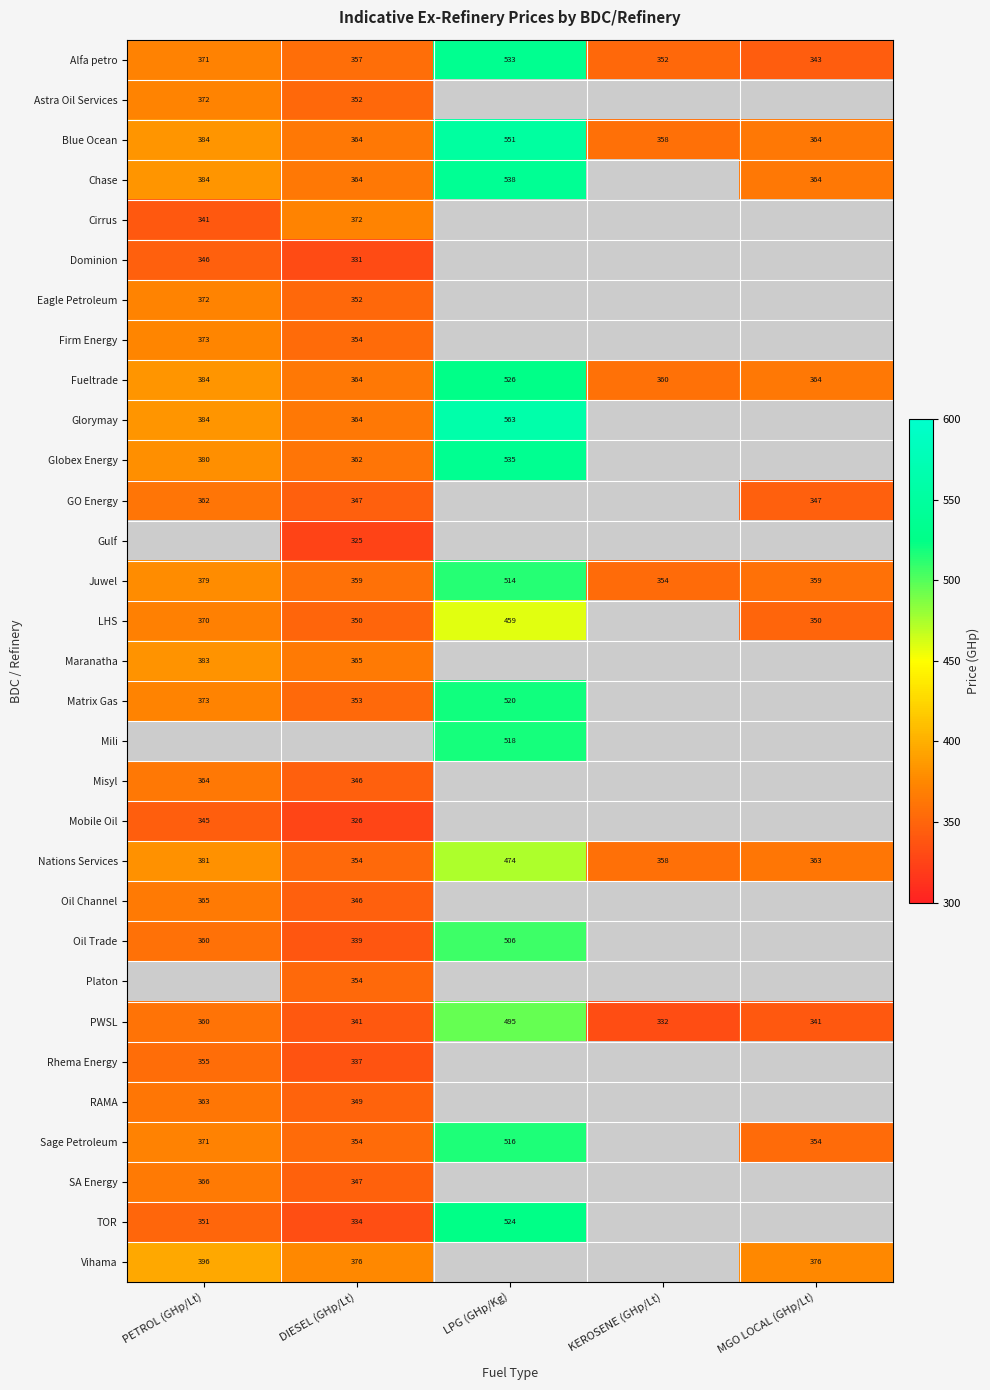

At how many categories does at least one series exceed 416?

1